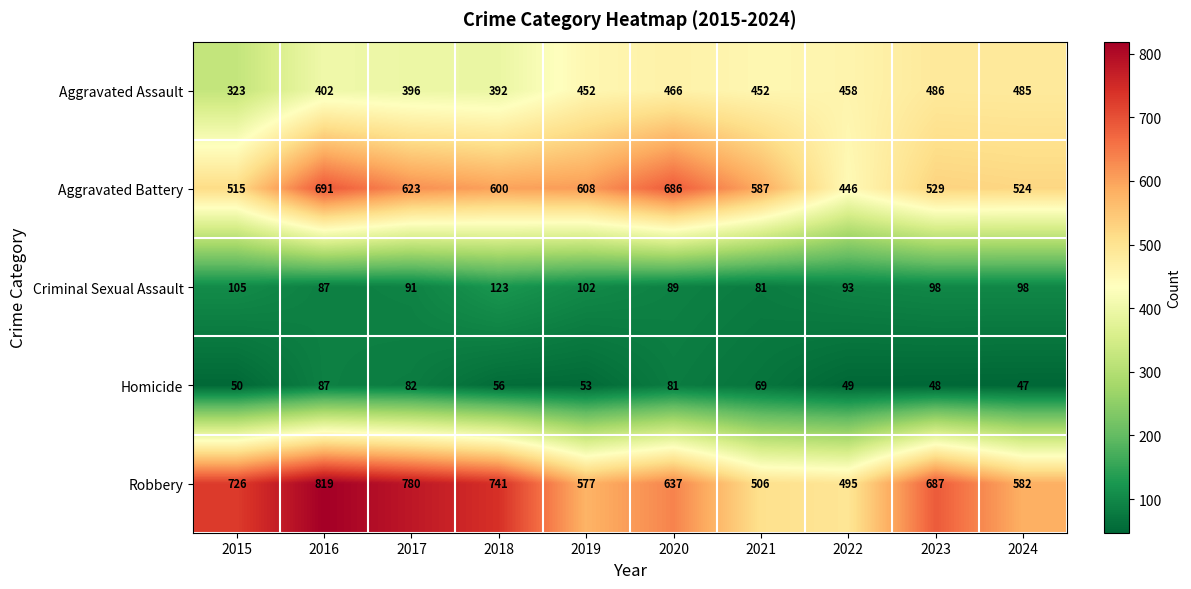

What is the maximum value shown in the chart?

819